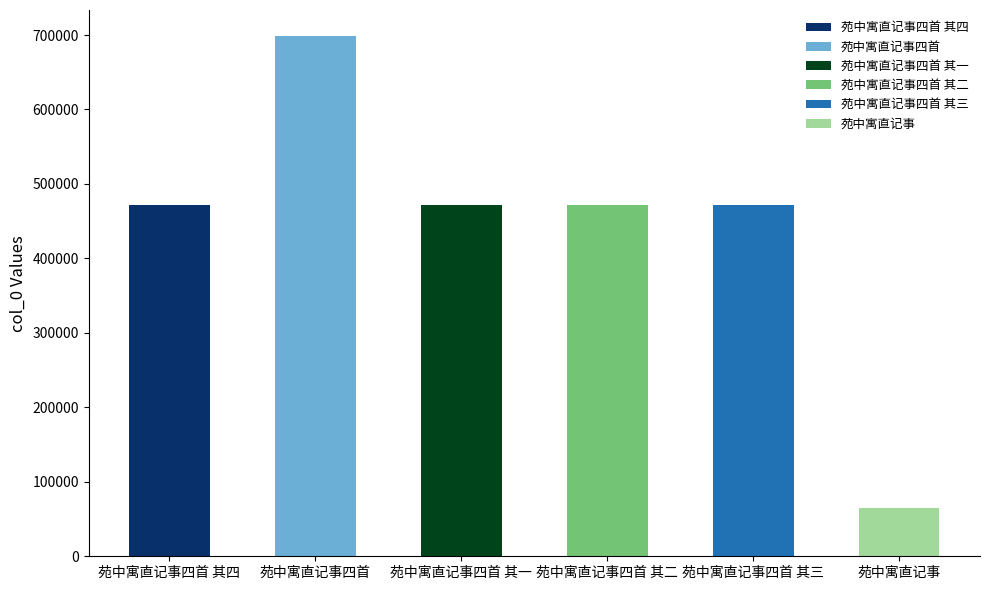

The chart shows a value of 65391 at 苑中寓直记事. True or false?

True